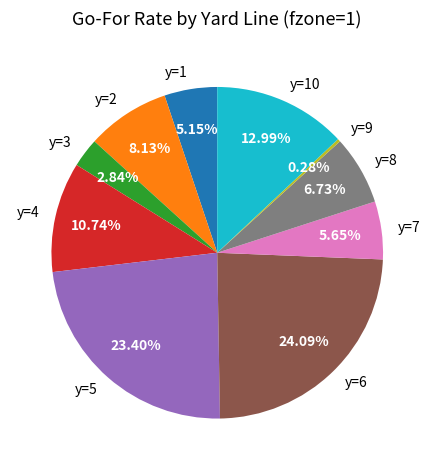

Do y=6 and y=10 together represent more than half of the pie?

No